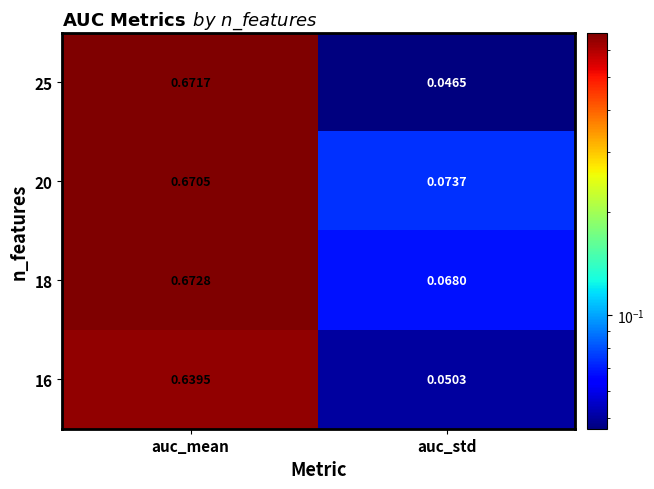

Which series has the largest total across all categories?

20